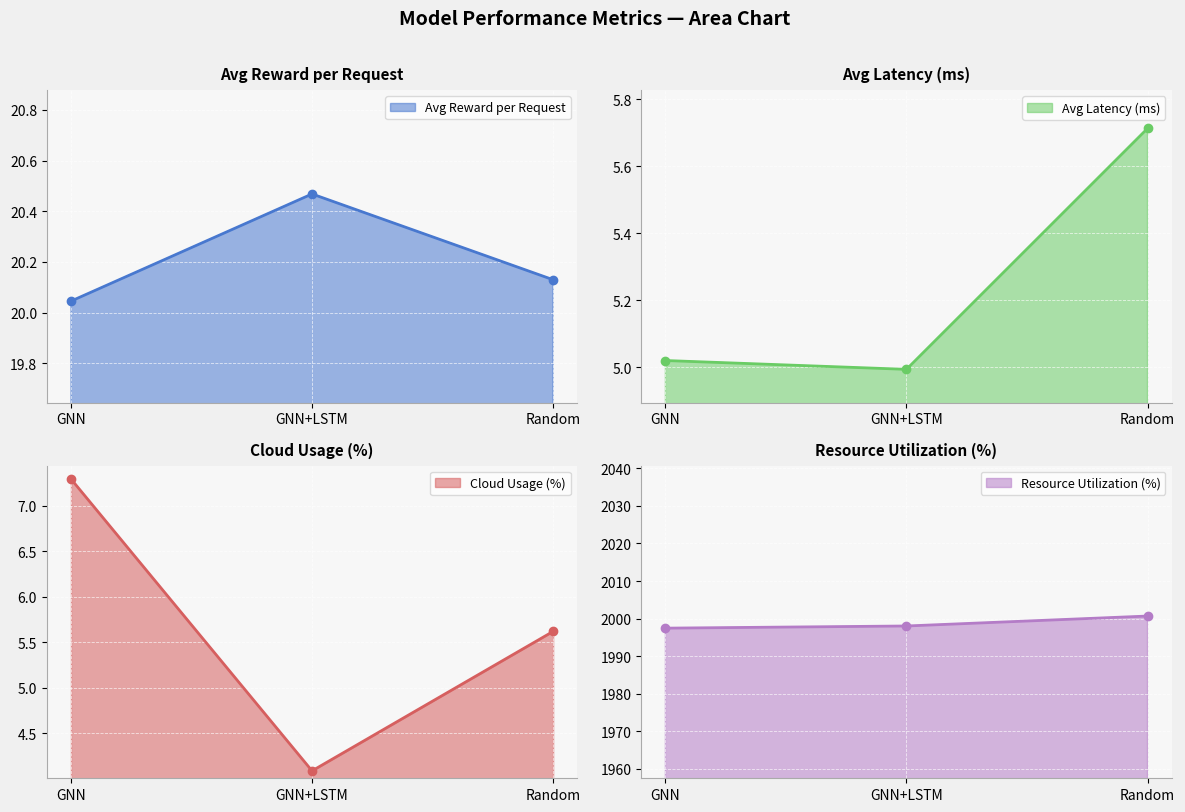

Reading left to right, transcribe all the data shown in this chart.

Avg Reward per Request: 20.0	20.5	20.1
Avg Latency (ms): 5.0	5.0	5.7
Cloud Usage (%): 7.3	4.1	5.6
Resource Utilization (%): 1997.5	1998.0	2000.7